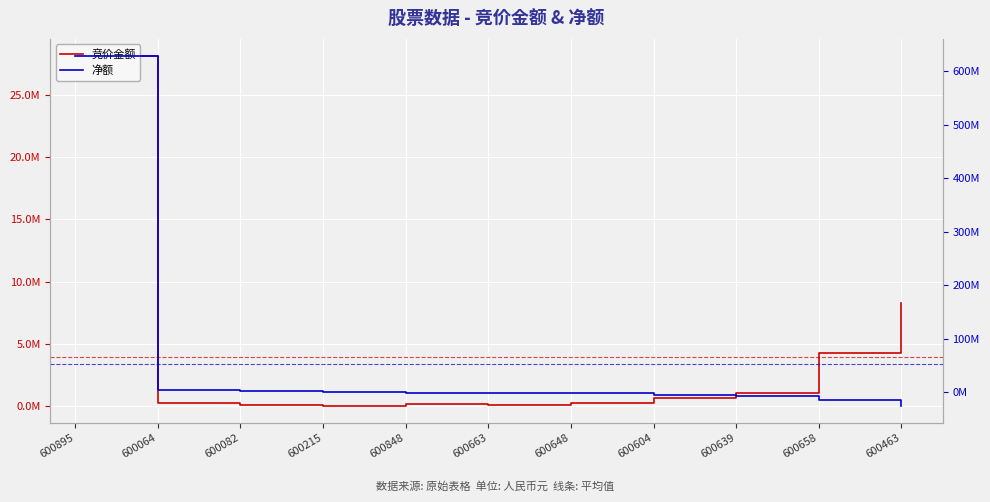

Where does the 净额 series first go above -1331237?

600895